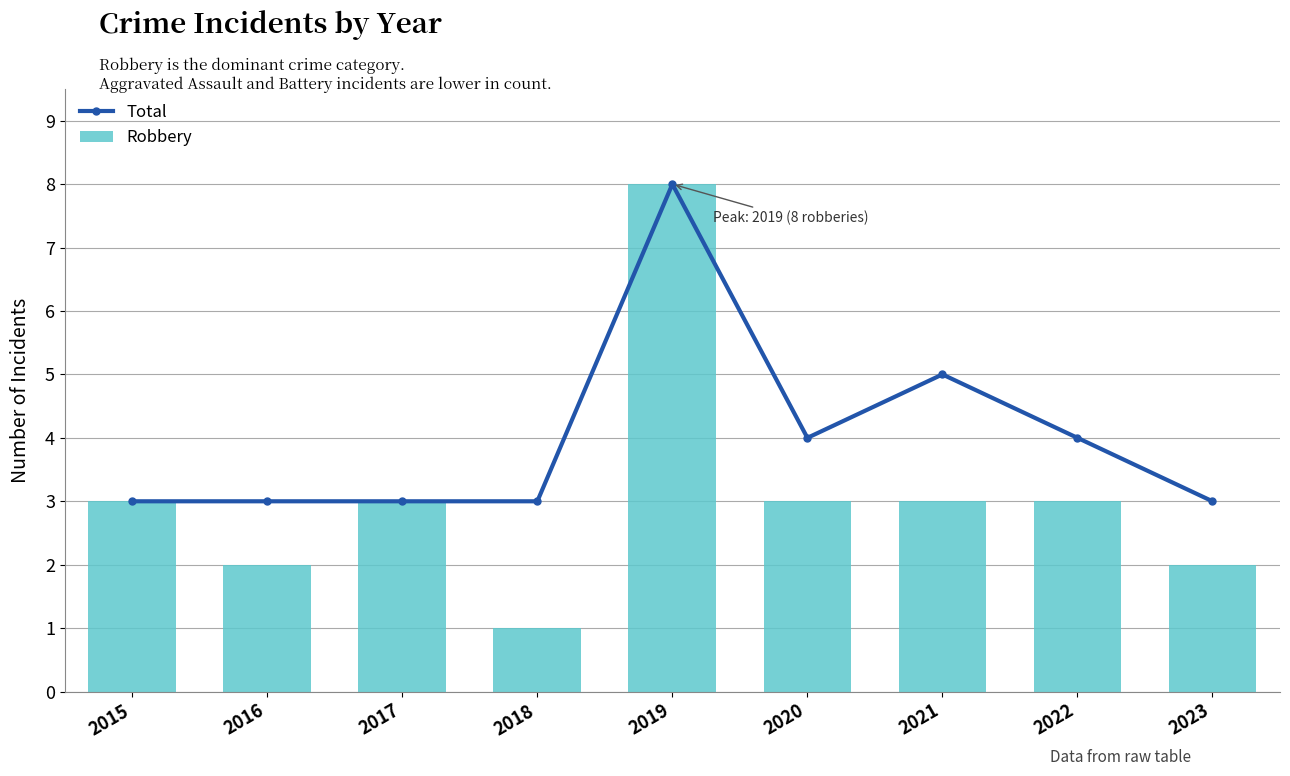

Reading right to left, what are all the values shown in this chart?

Total: 2023=3	2022=4	2021=5	2020=4	2019=8	2018=3	2017=3	2016=3	2015=3
Robbery: 2023=2	2022=3	2021=3	2020=3	2019=8	2018=1	2017=3	2016=2	2015=3